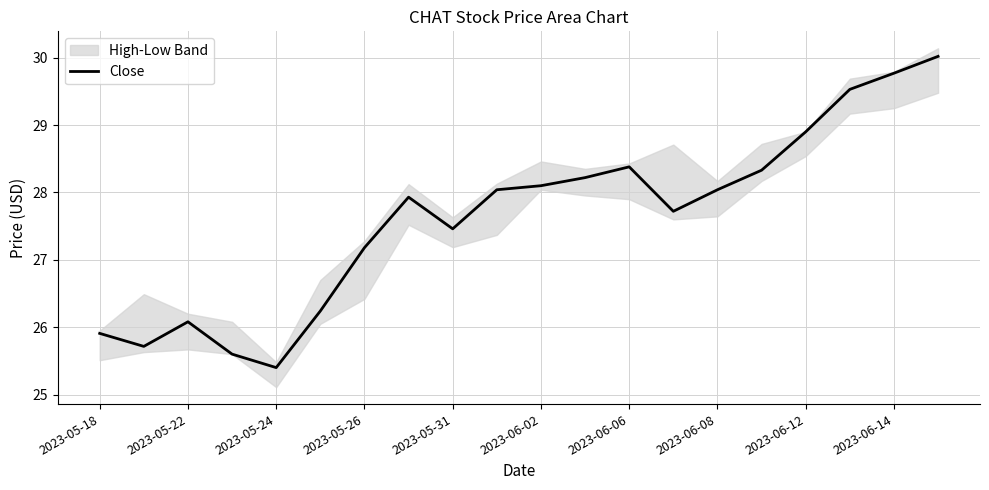

True or false: there are more than 1 points higher than both neighbors.

True